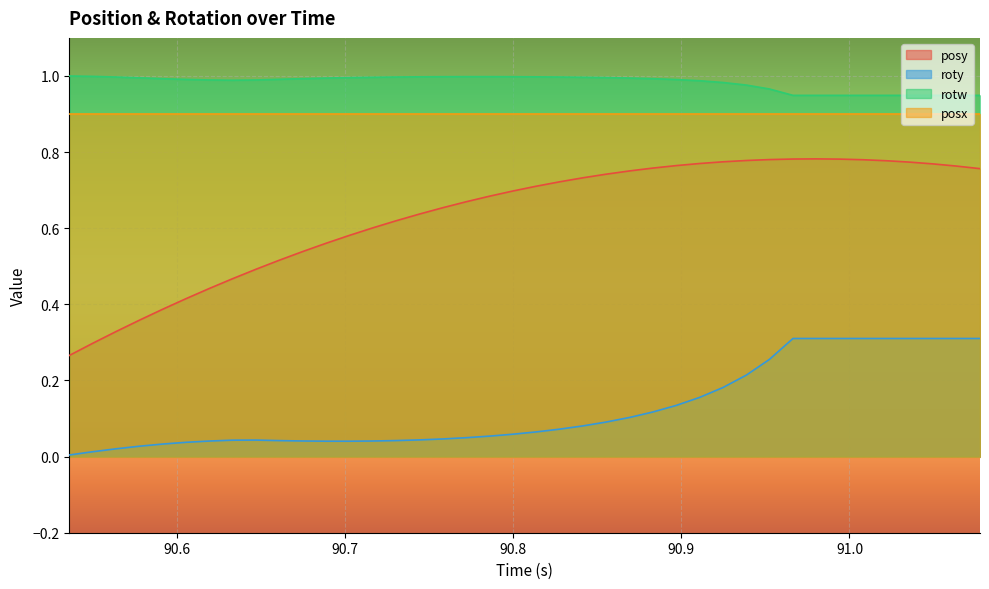

How many data points does each series have?

40